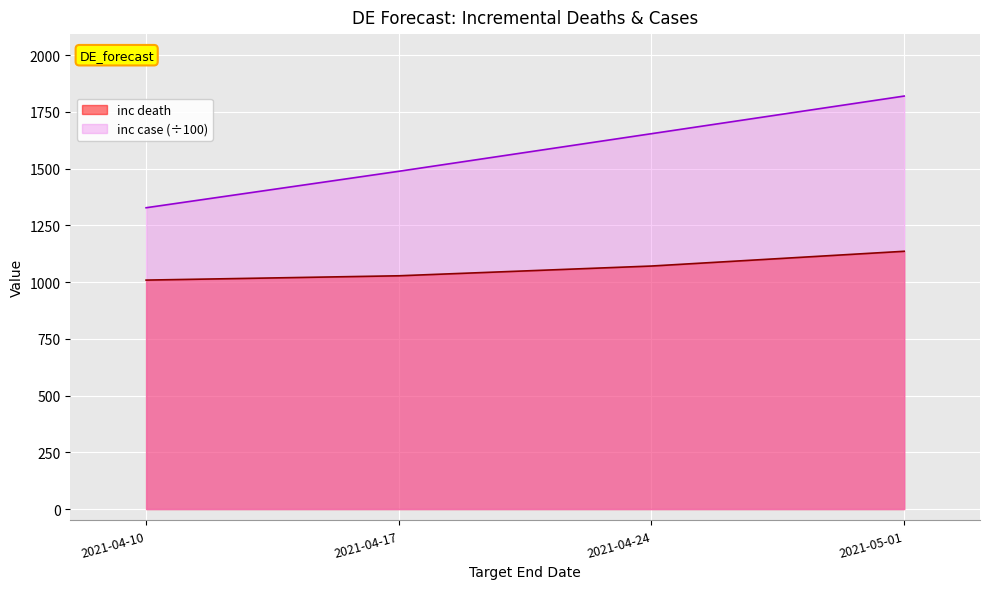

What is the label of the 3rd point from the left?

2021-04-24